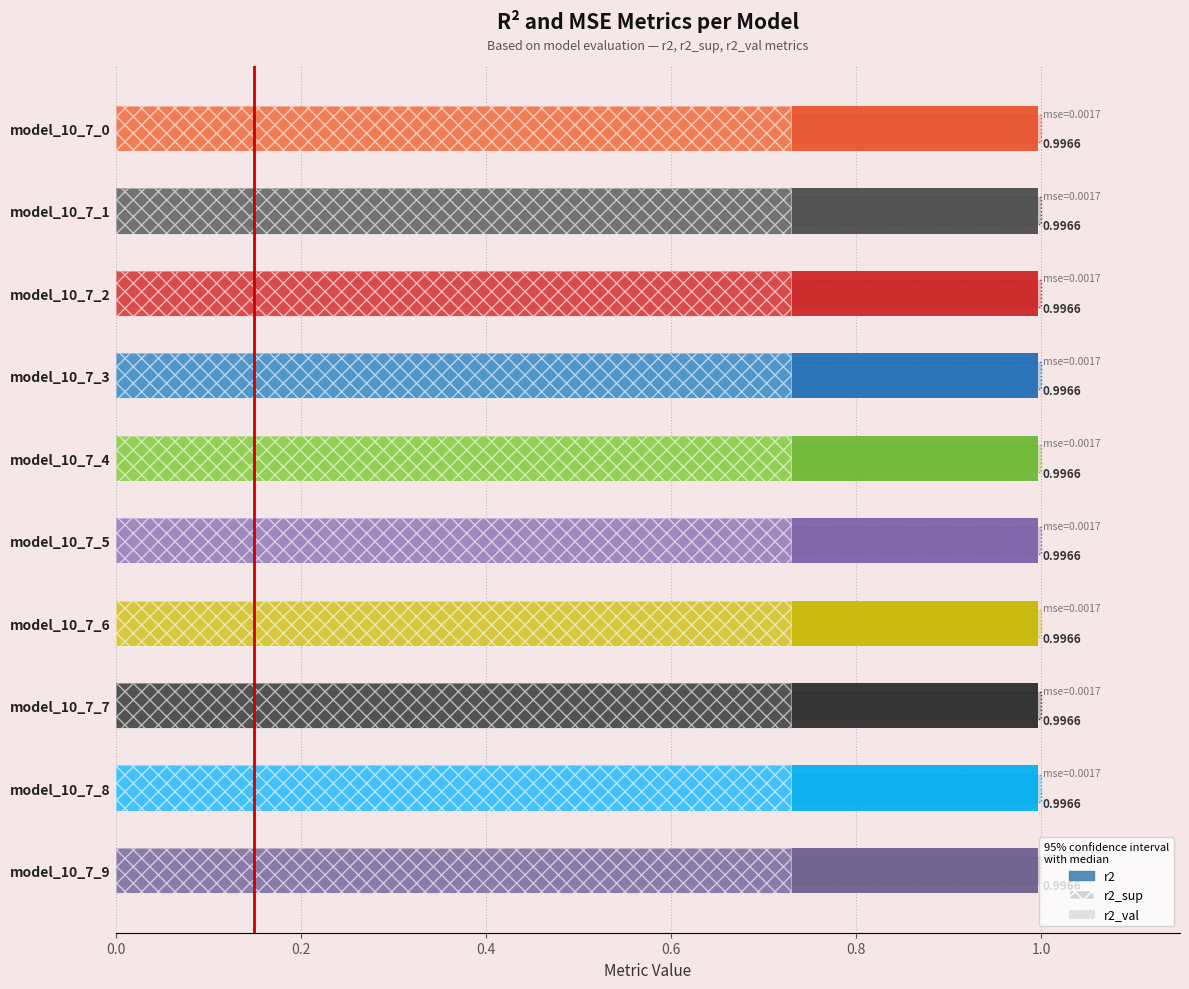

What is the value of the r2_vt bar at the 1st from the left?

1.0